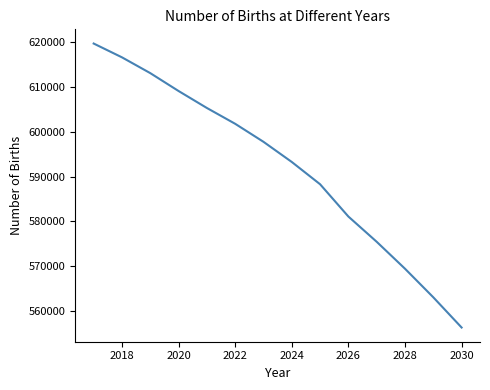

What is the minimum value shown in the chart?

556305.9